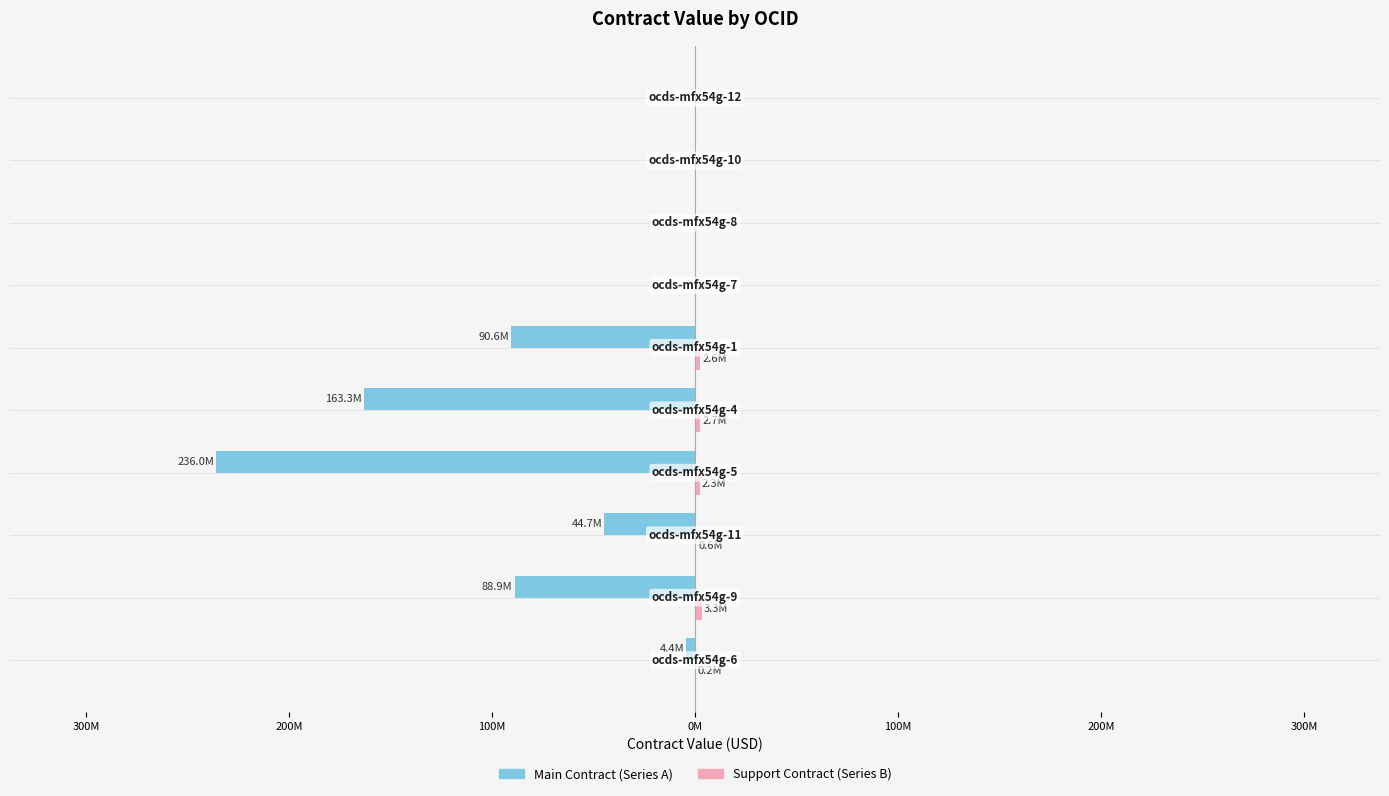

Are the bars grouped side by side (vs. stacked)?

Yes